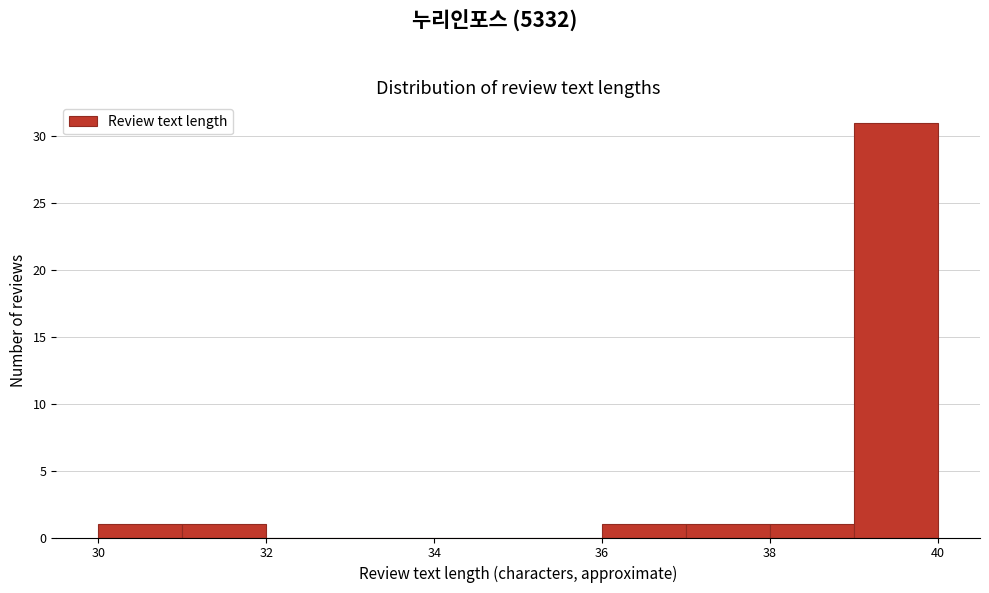

Reading left to right, transcribe this chart: for each bar, give the range it covers on the x-axis and its height. The values are not printed on the chart, so give them approximately, as read against the axis.

30 to 31: 1
31 to 32: 1
32 to 33: 0
33 to 34: 0
34 to 35: 0
35 to 36: 0
36 to 37: 1
37 to 38: 1
38 to 39: 1
39 to 40: 31